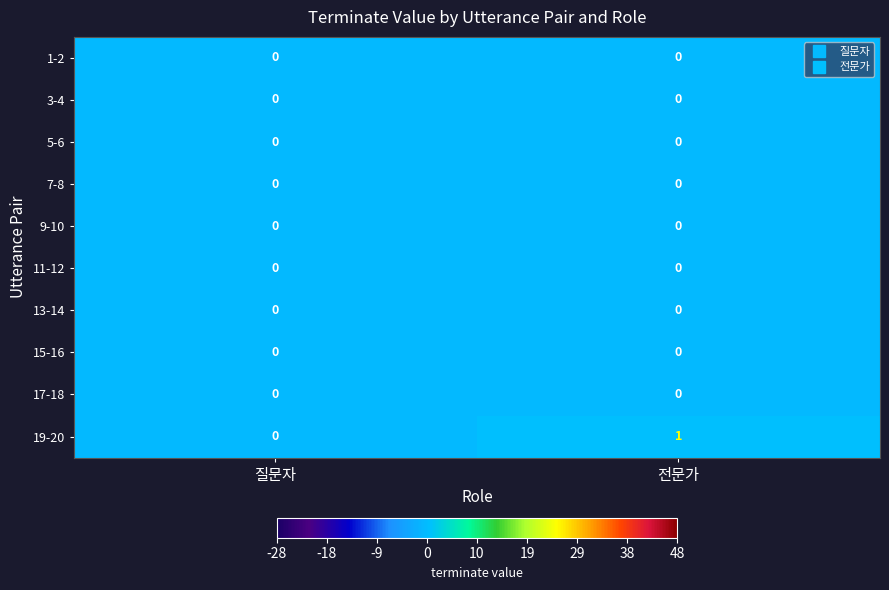

Is it true that 17-18 equals 0 at 질문자?

True